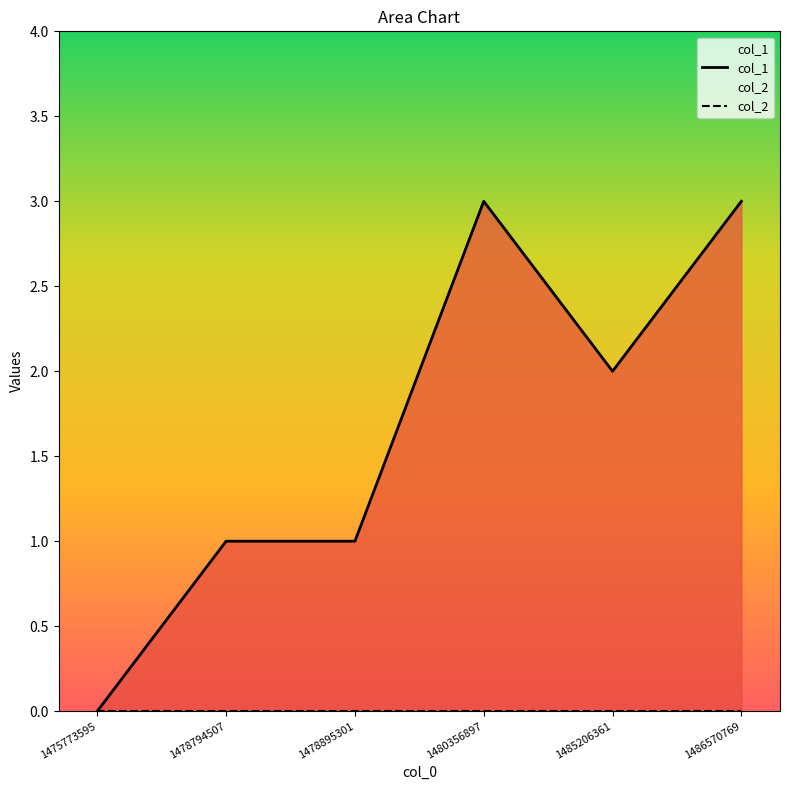

What is the total value across all series at 1478895301?

1